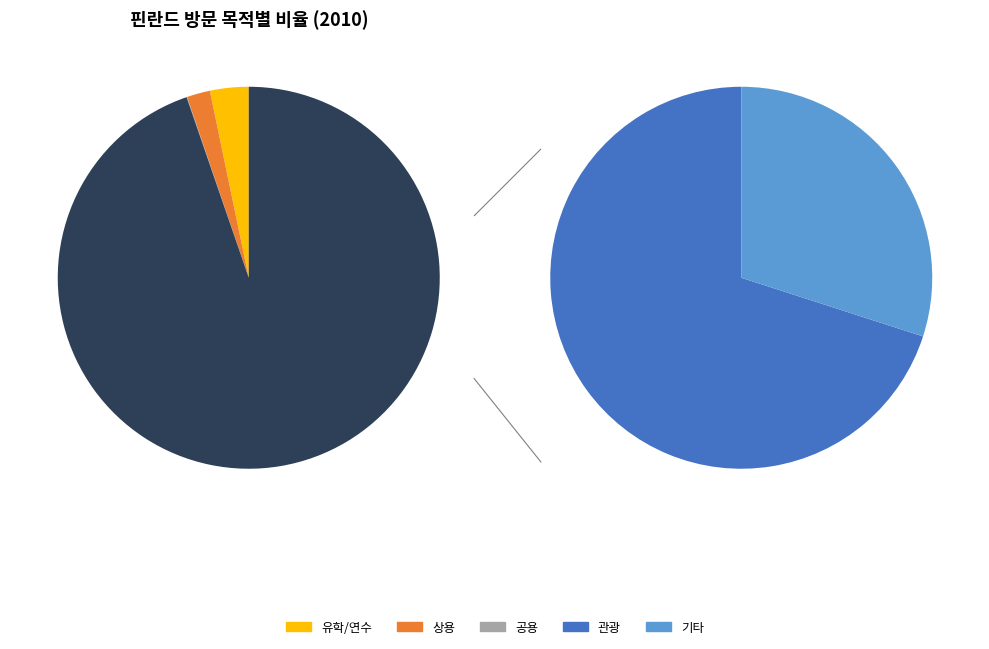

Is it true that 11 is 0% of the pie?

True